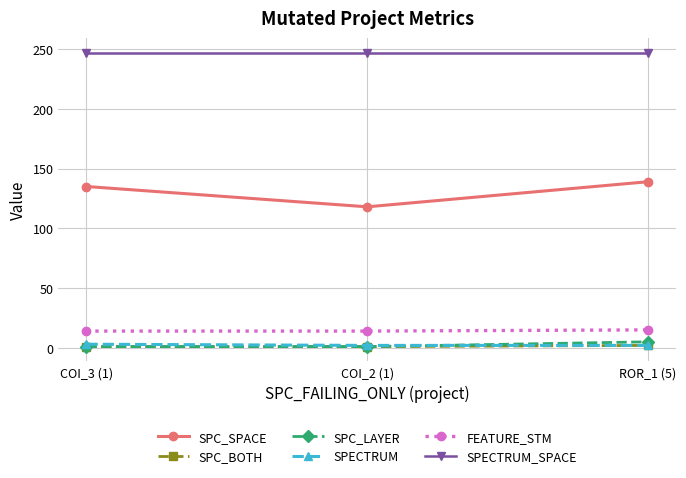

Count the number of data series in this chart.

6